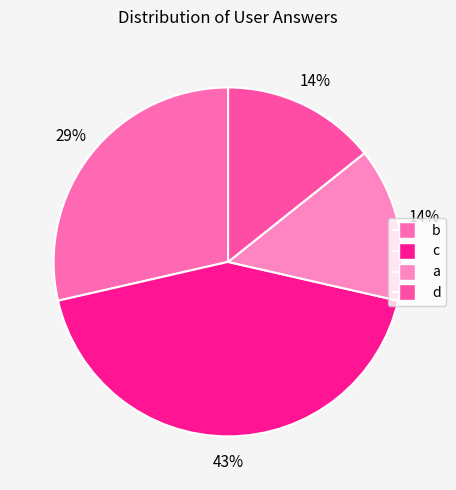

Which slice is the largest?

c